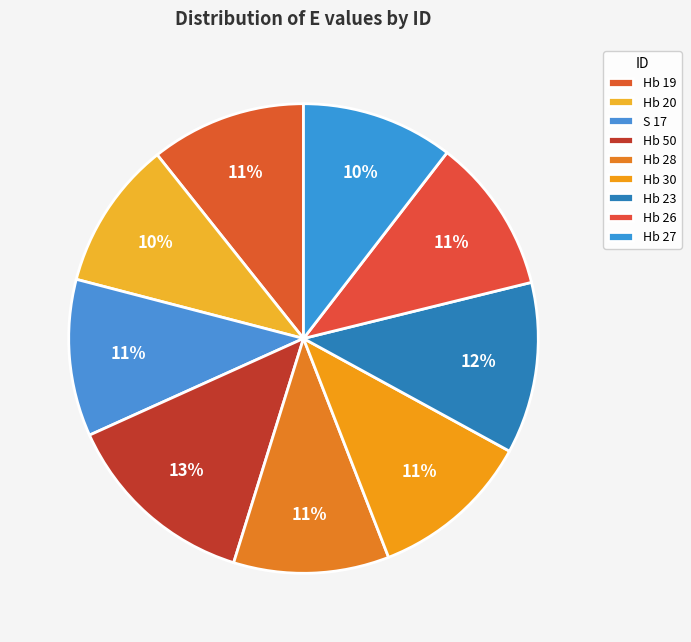

How many slices are in this pie chart?

9